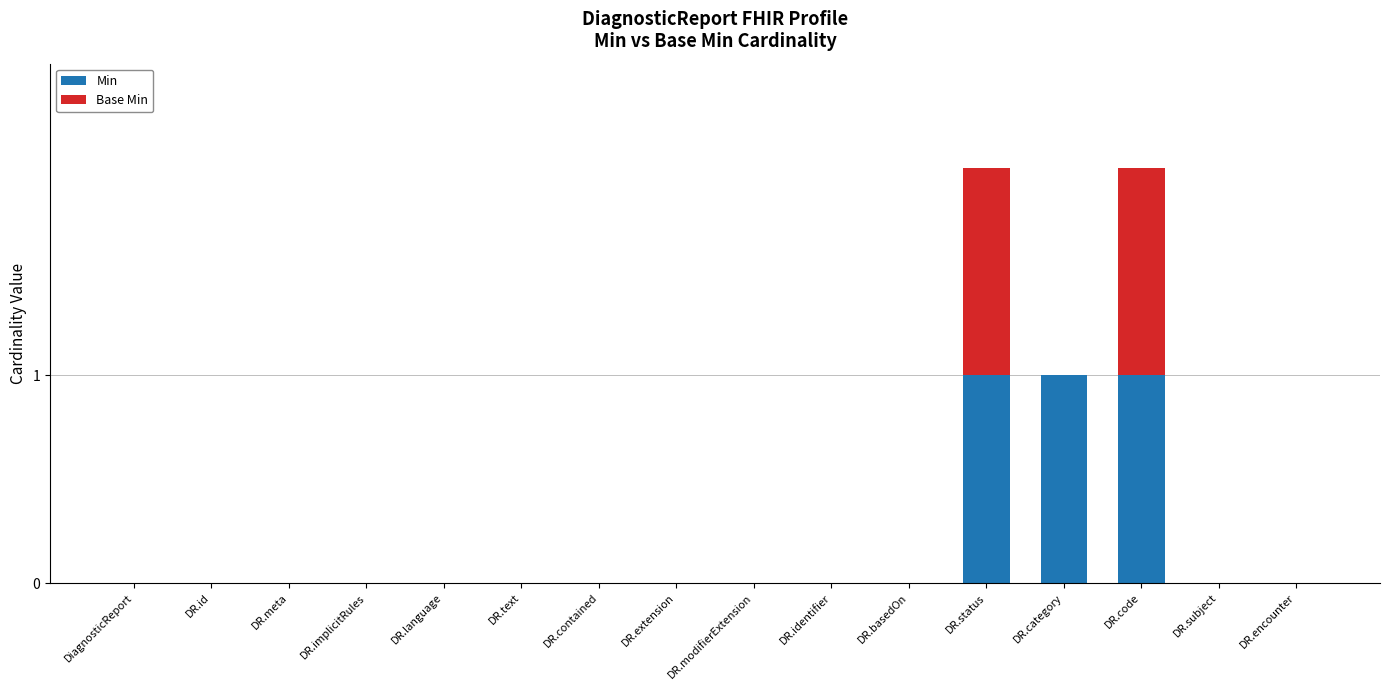

The value of Min at DR.encounter is 0. True or false?

True